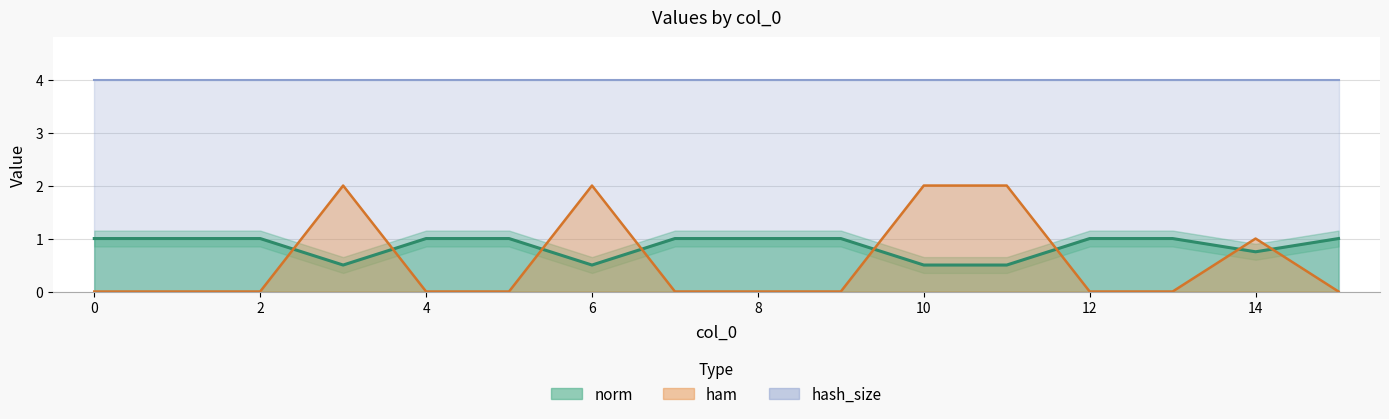

Between 1 and 13, which series saw the biggest shift?

ham